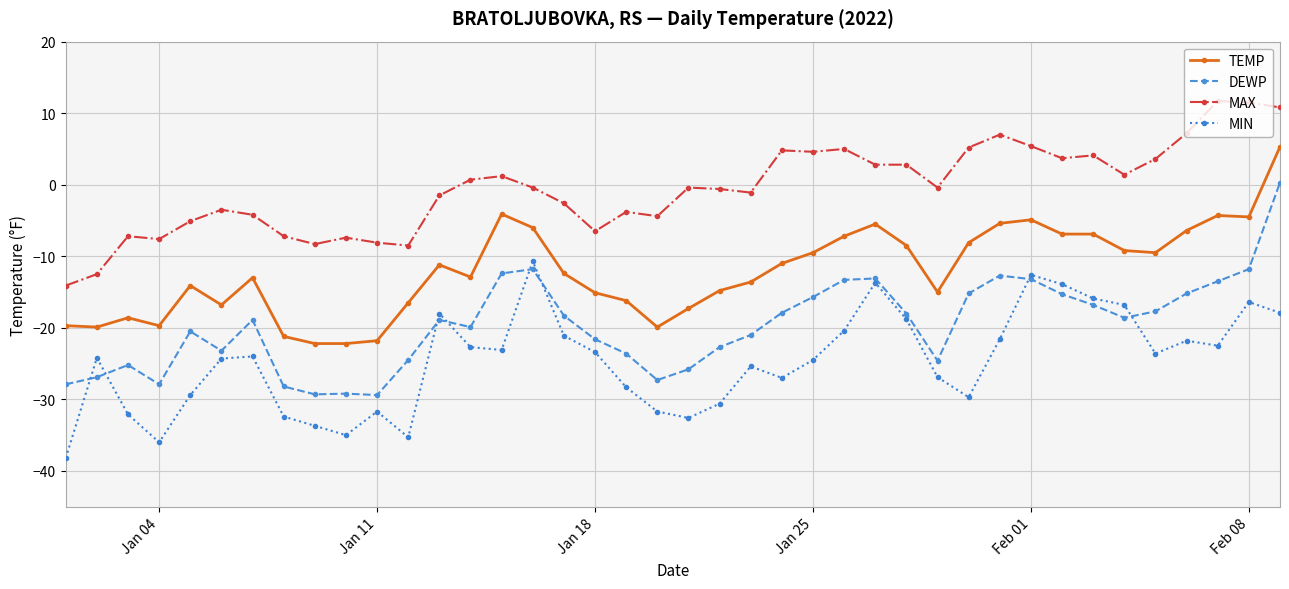

True or false: DEWP has more than 0 points higher than both neighbors.

True